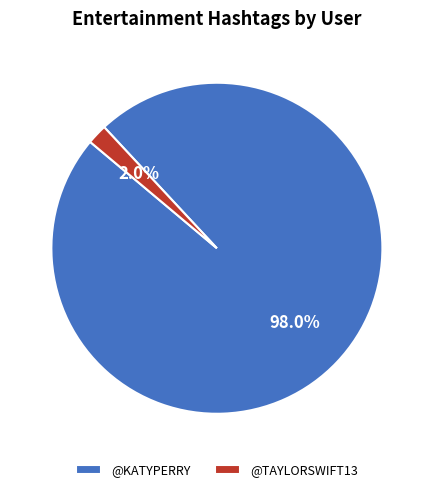

Which slice is the largest?

@KATYPERRY